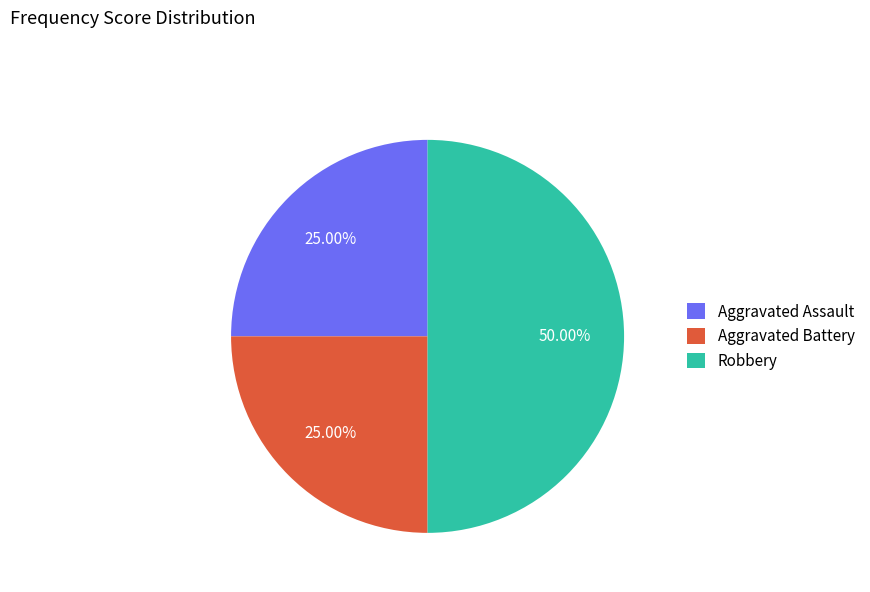

The Aggravated Battery slice represents 25% of the pie. True or false?

True